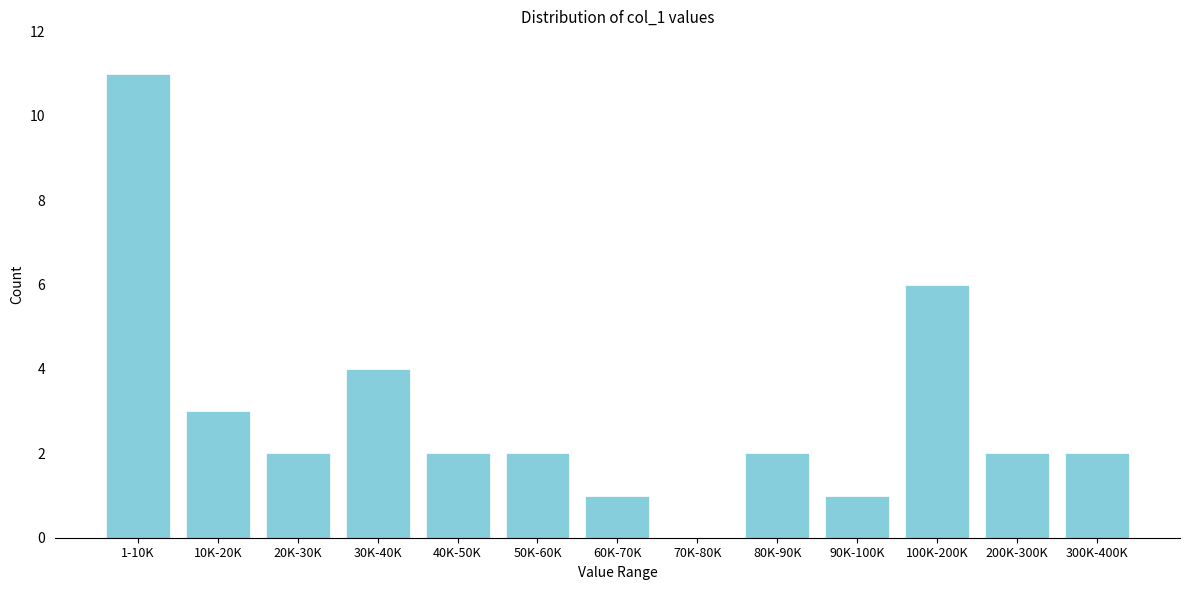

Reading left to right, transcribe all the data shown in this chart.

1-10K=11	10K-20K=3	20K-30K=2	30K-40K=4	40K-50K=2	50K-60K=2	60K-70K=1	70K-80K=0	80K-90K=2	90K-100K=1	100K-200K=6	200K-300K=2	300K-400K=2